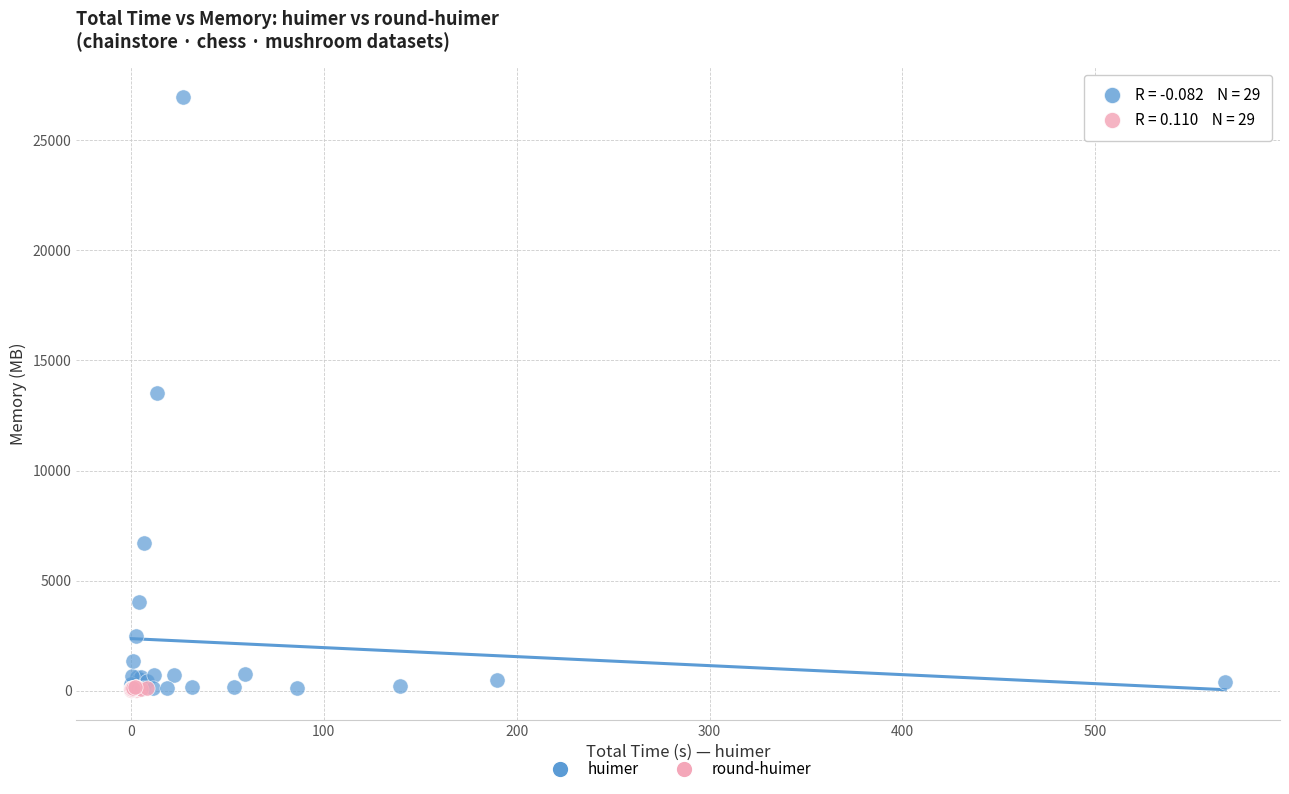

Which series reaches the maximum Y coordinate?

huimer